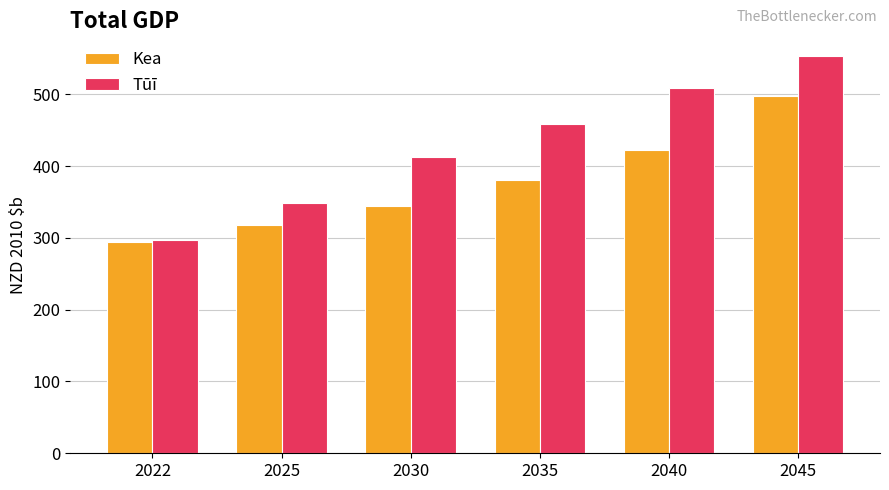

What is the difference between the second highest and second lowest values in the Kea series?

104